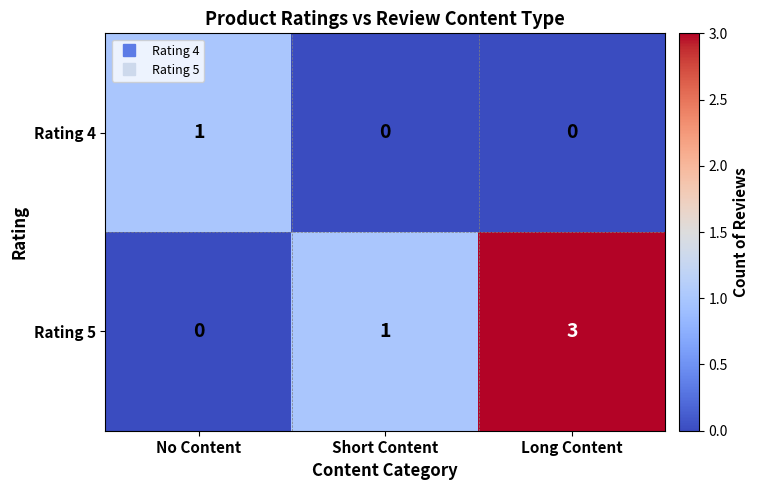

Reading right to left, what are all the values shown in this chart?

Rating 4: Long Content=0	Short Content=0	No Content=1
Rating 5: Long Content=3	Short Content=1	No Content=0